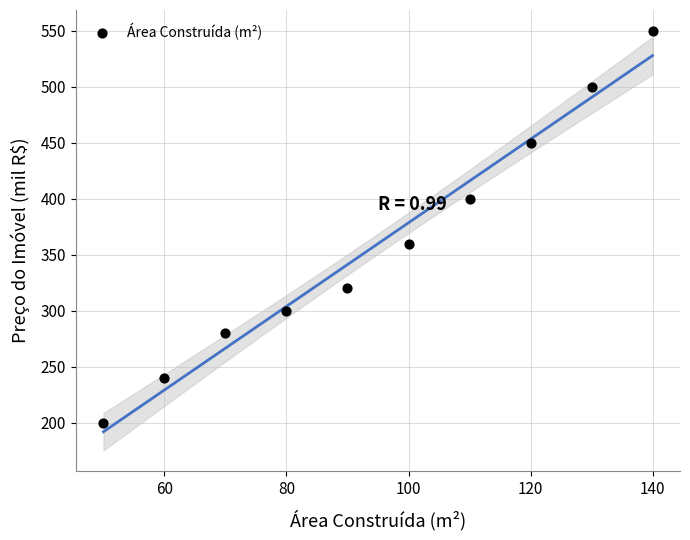

What Y value in the scatter plot is closest to 375?

360